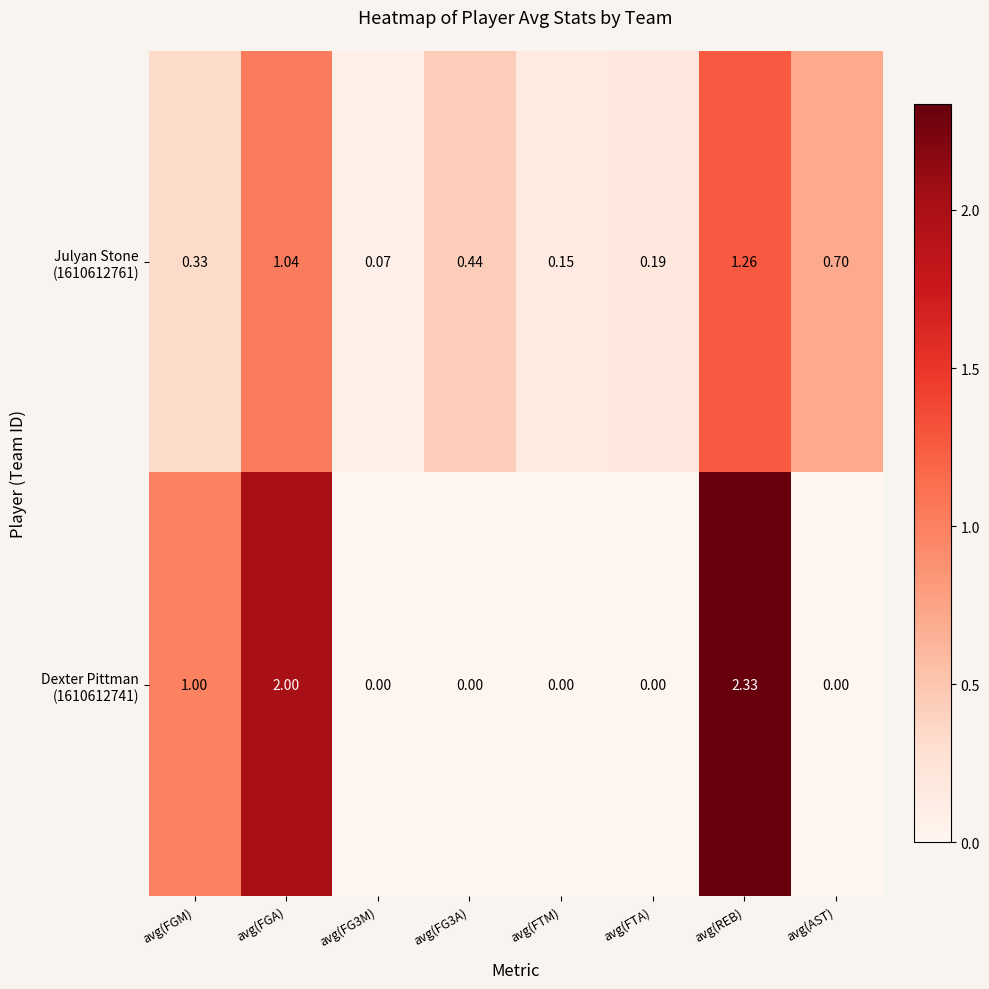

At which category is the sum across all series the highest?

avg(REB)